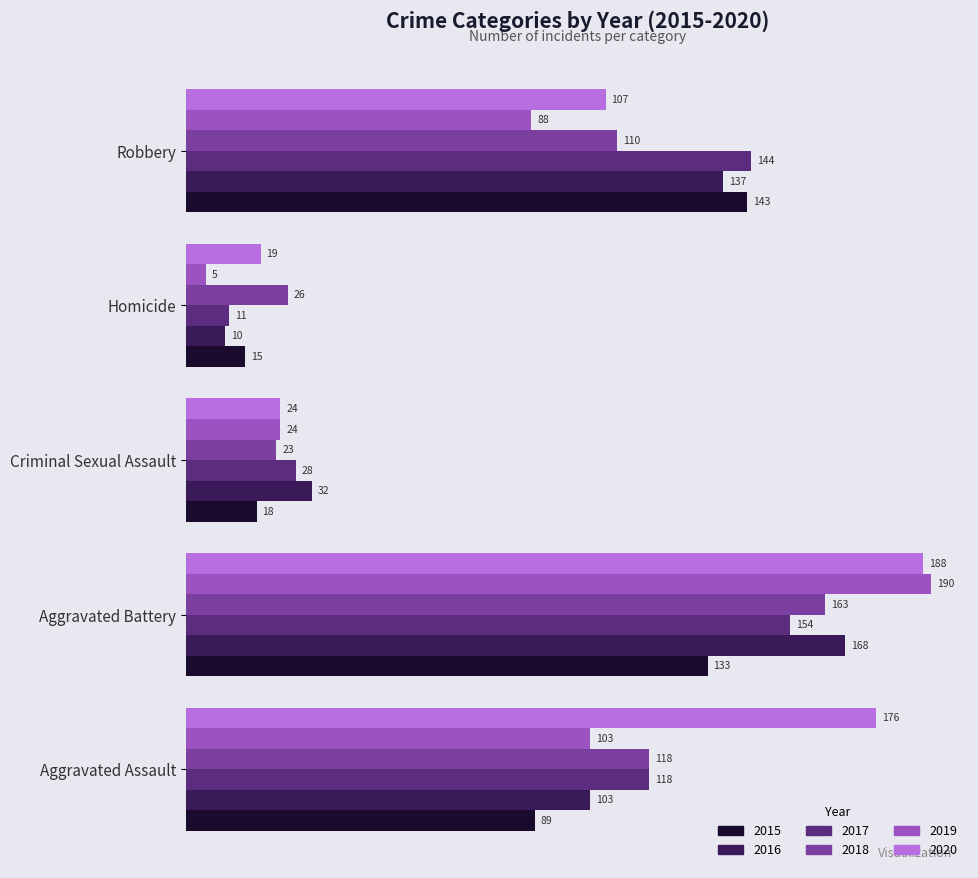

What is the maximum value shown in the chart?

190